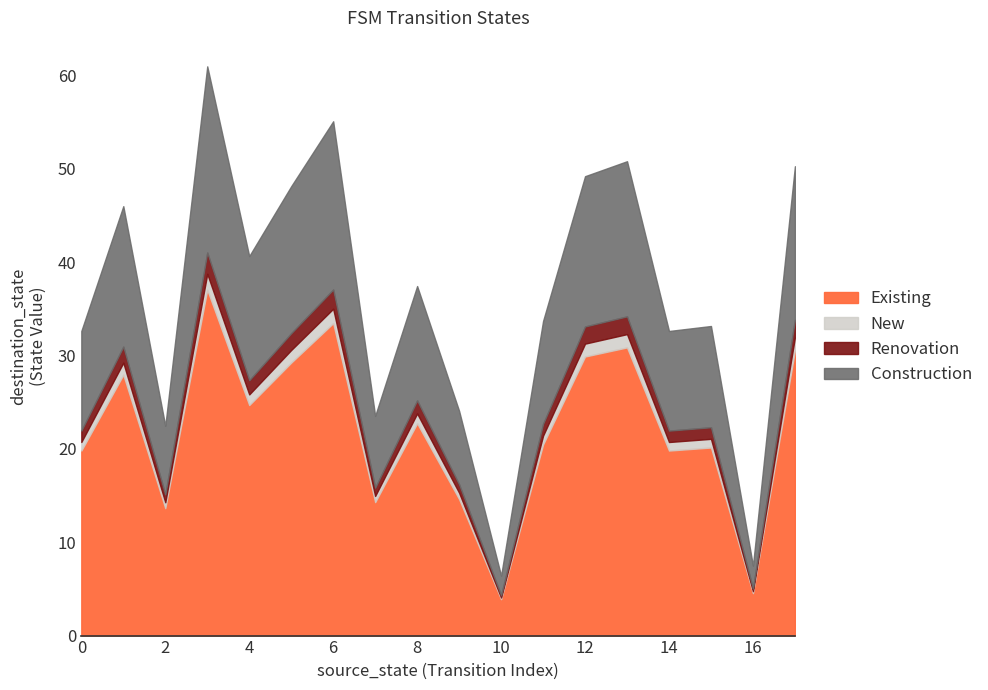

Is it true that output_num equals 2 at 14?

True